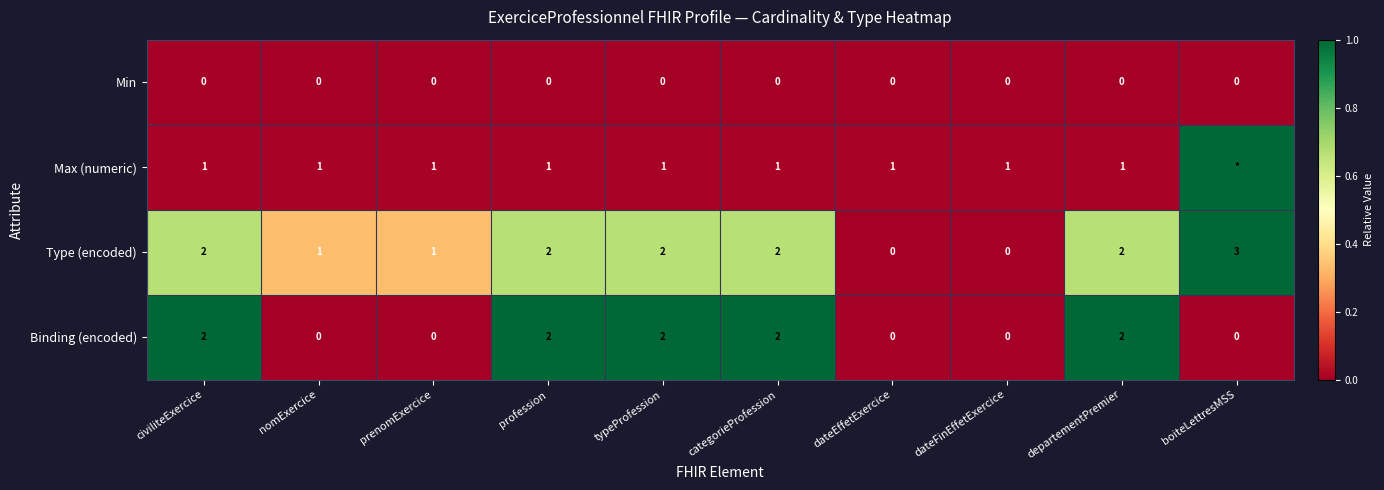

What is the sum of all Binding (encoded) values?

10